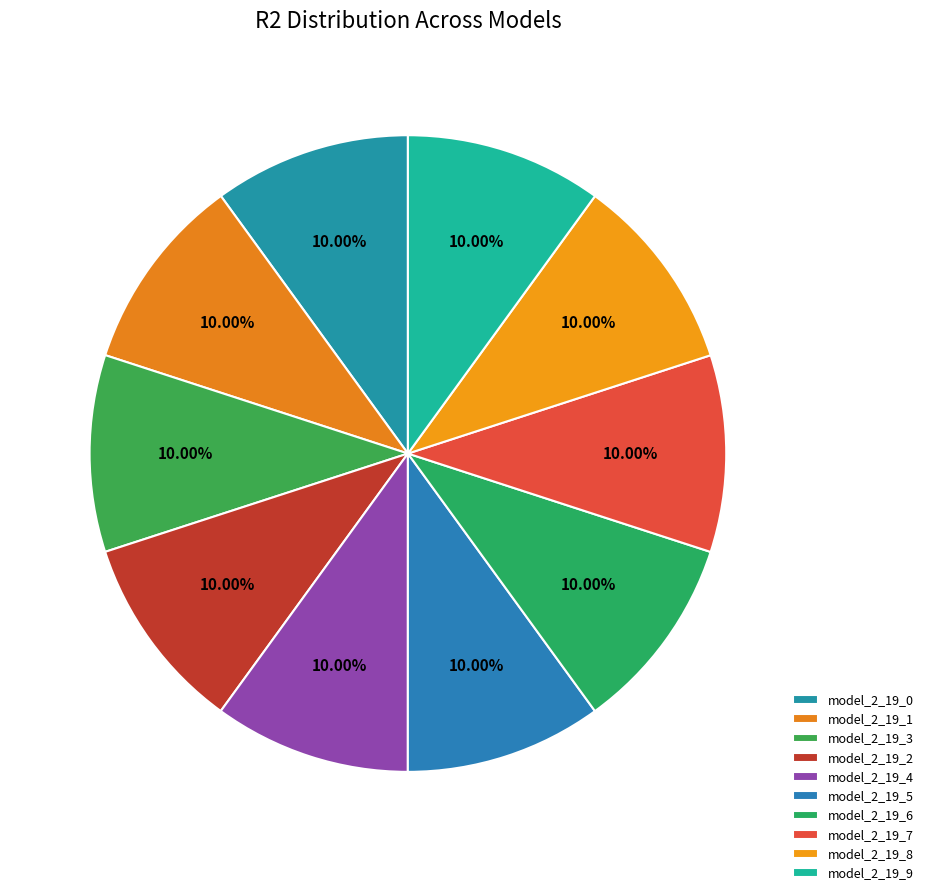

Which slice is the largest?

model_2_19_9